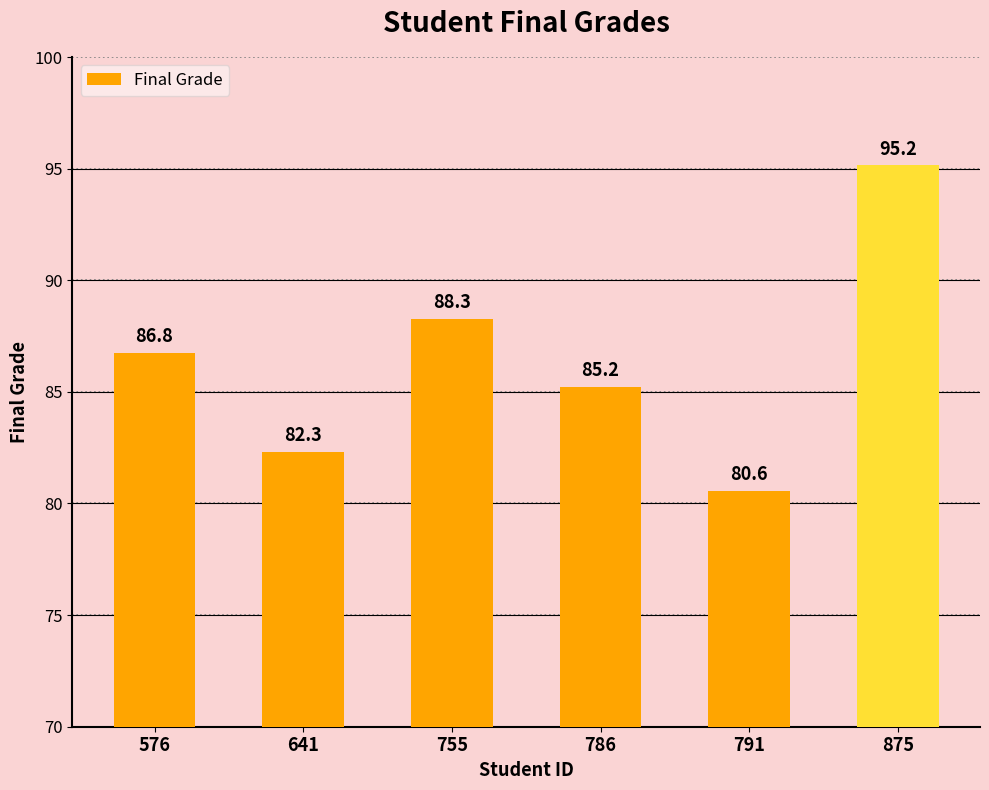

What is the minimum value shown in the chart?

80.6